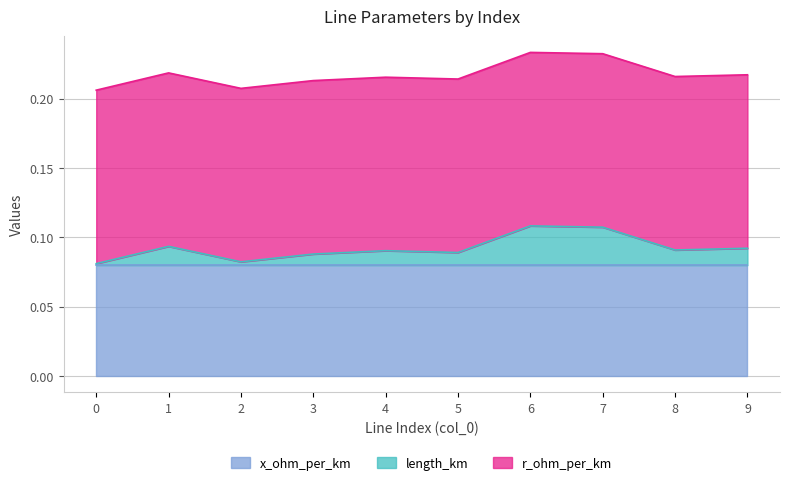

Reading left to right, list all the values displayed in this chart.

length_km: 0.0	0.0	0.0	0.0	0.0	0.0	0.0	0.0	0.0	0.0
r_ohm_per_km: 0.1	0.1	0.1	0.1	0.1	0.1	0.1	0.1	0.1	0.1
x_ohm_per_km: 0.1	0.1	0.1	0.1	0.1	0.1	0.1	0.1	0.1	0.1